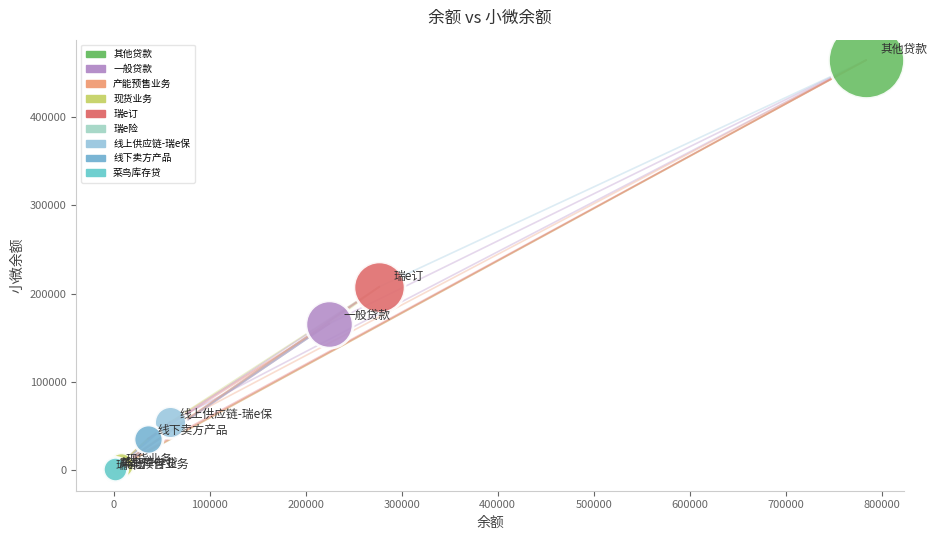

What are all the series names shown in the legend?

其他贷款, 一般贷款, 产能预售业务, 现货业务, 瑞e订, 瑞e险, 线上供应链-瑞e保, 线下卖方产品, 菜鸟库存贷